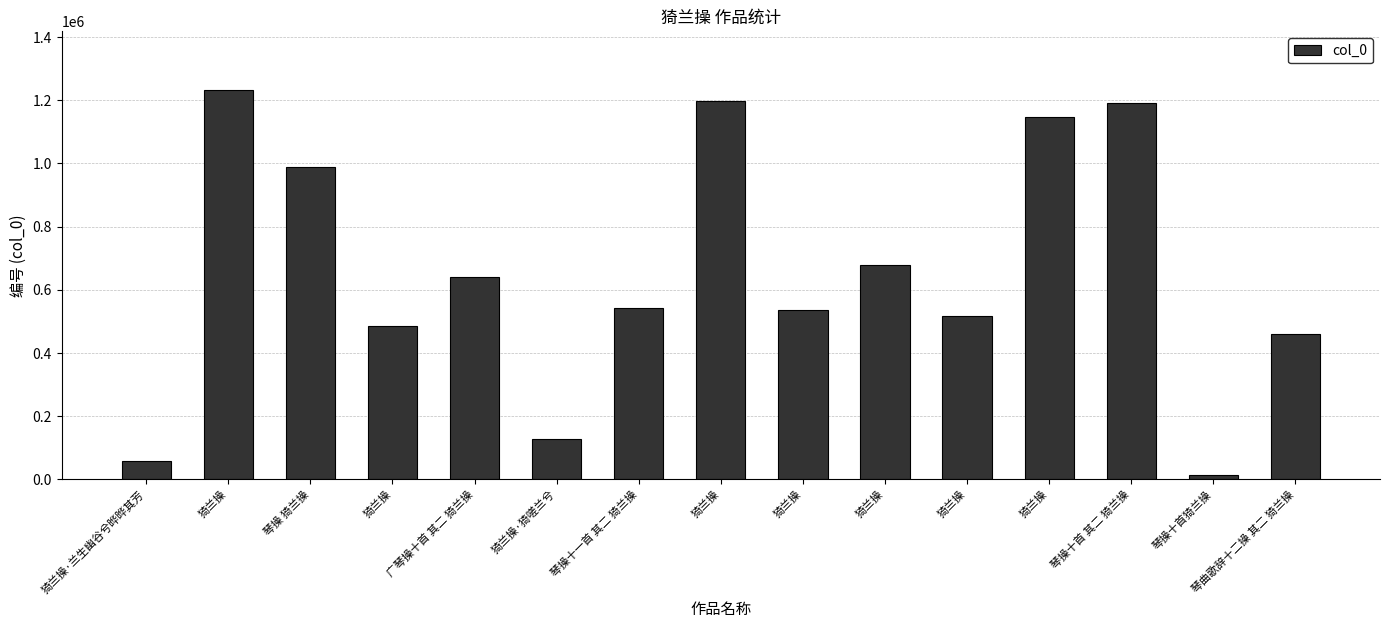

What is the value of the 4th bar from the left?

1232997